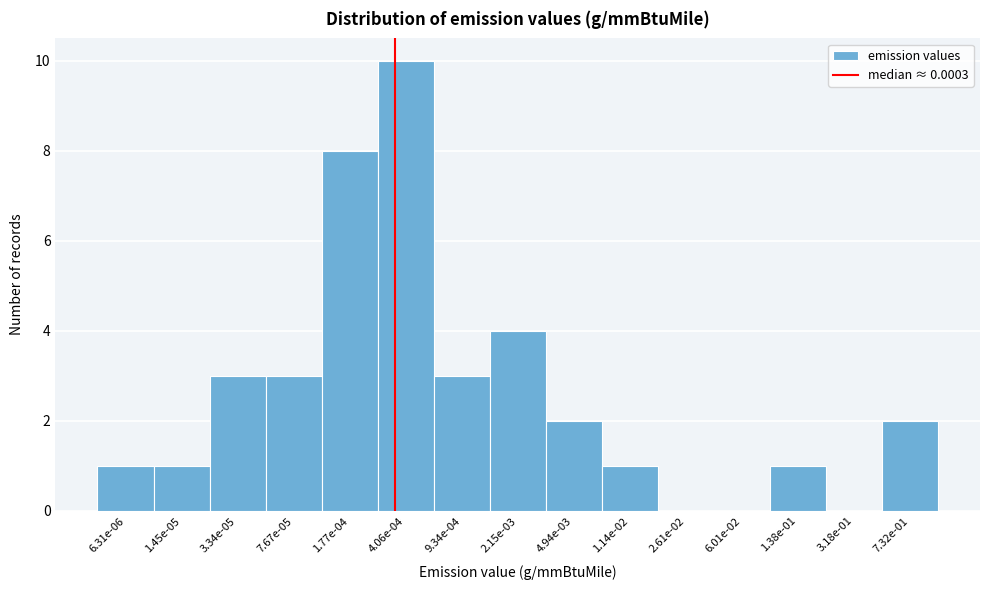

Reading right to left, list all the values displayed in this chart.

7.32e-01=2	3.18e-01=0	1.38e-01=1	6.01e-02=0	2.61e-02=0	1.14e-02=1	4.94e-03=2	2.15e-03=4	9.34e-04=3	4.06e-04=10	1.77e-04=8	7.67e-05=3	3.34e-05=3	1.45e-05=1	6.31e-06=1